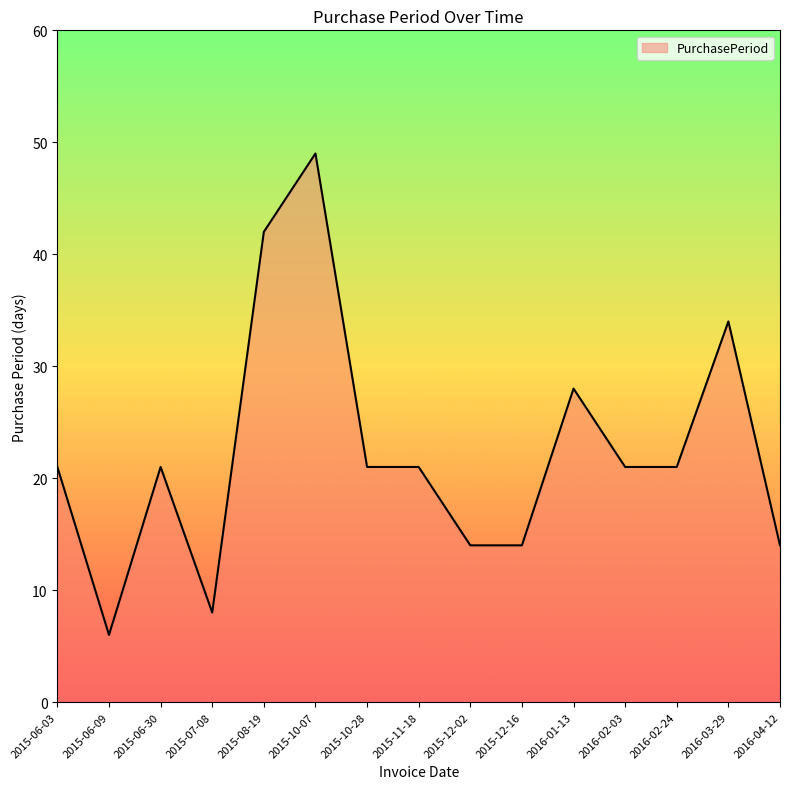

Does the chart display data point markers on the line(s)?

No